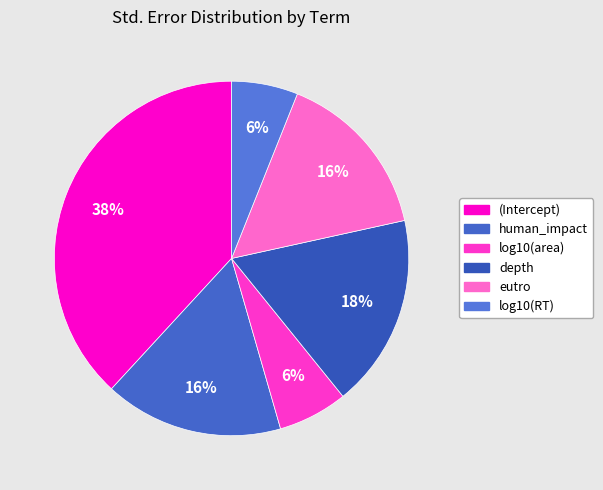

What is the smallest slice in the pie chart?

log10(RT)